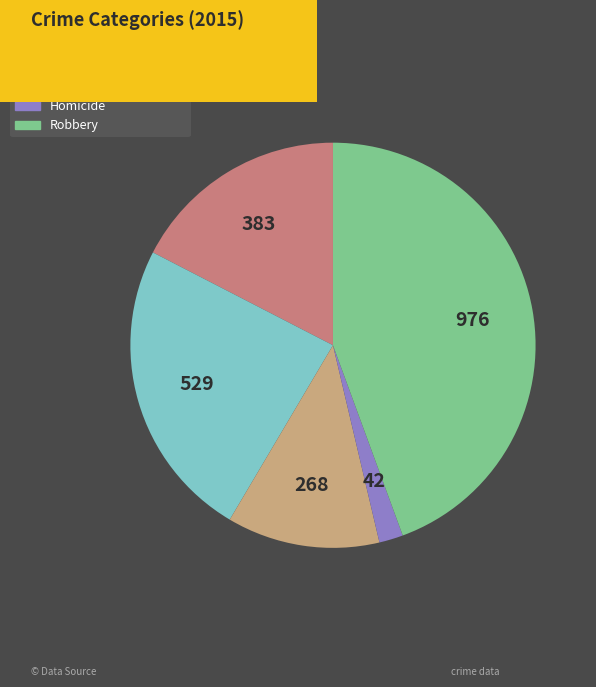

The Aggravated Assault slice represents 27% of the pie. True or false?

False